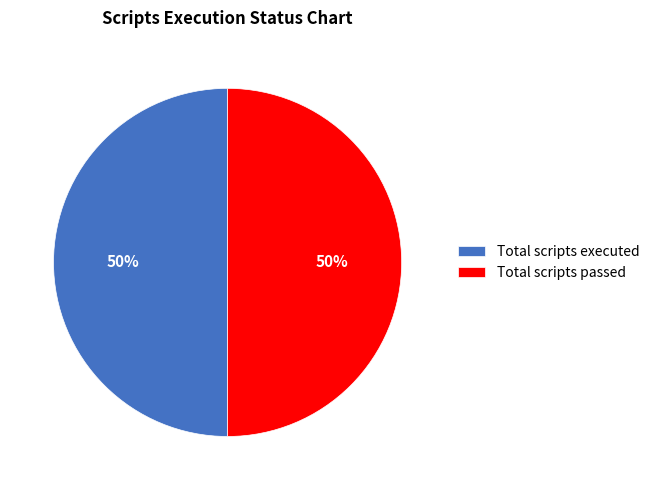

Approximately how many times larger is the value at Total scripts executed compared to Total scripts passed?

1.0